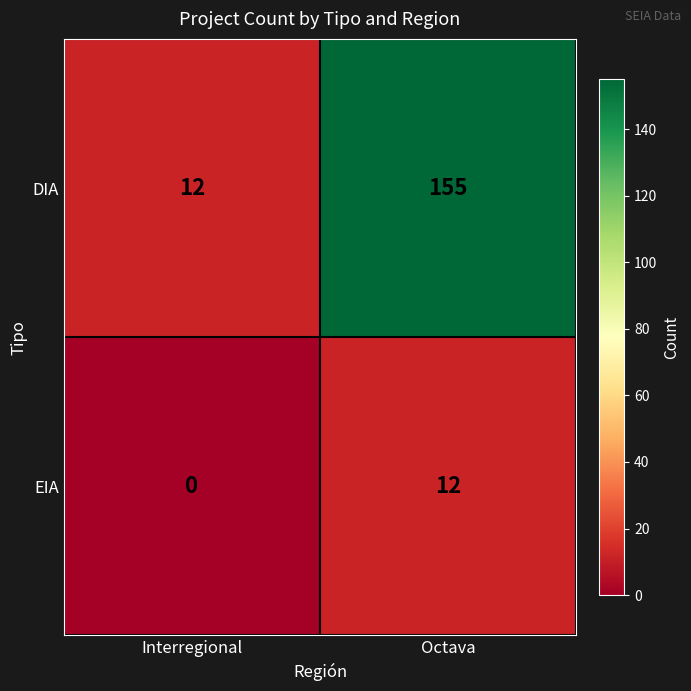

List the series in order of their overall mean, highest first.

DIA, EIA